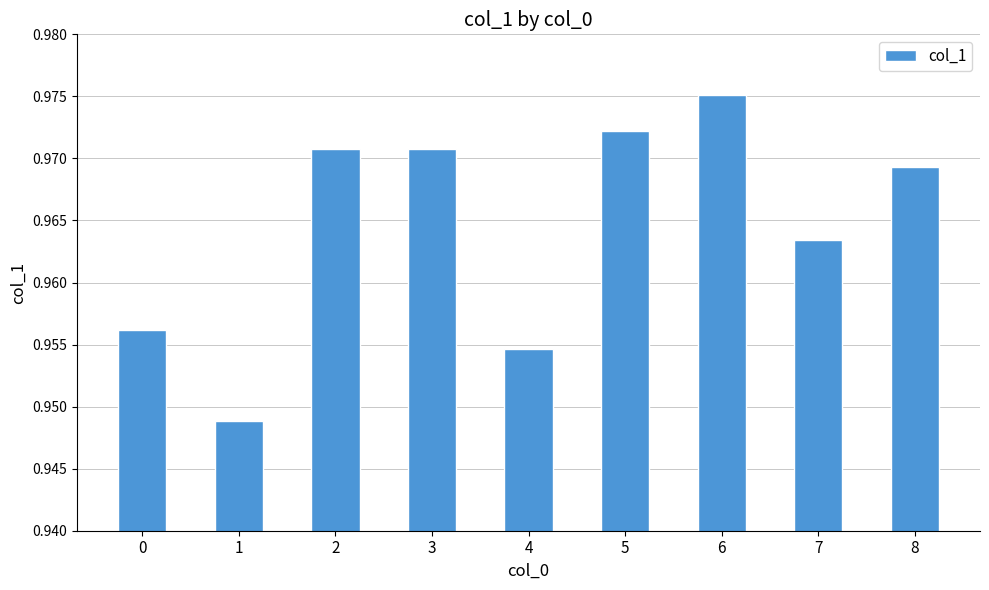

What is the sum of all values?

8.7